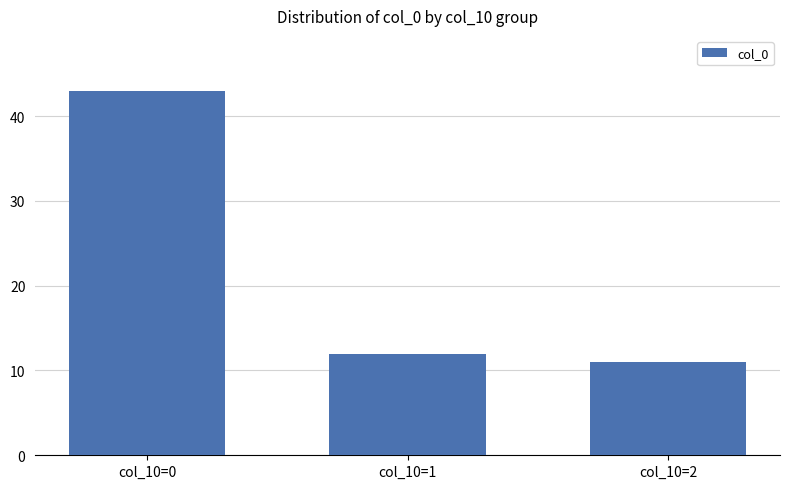

What is the smallest value displayed?

11